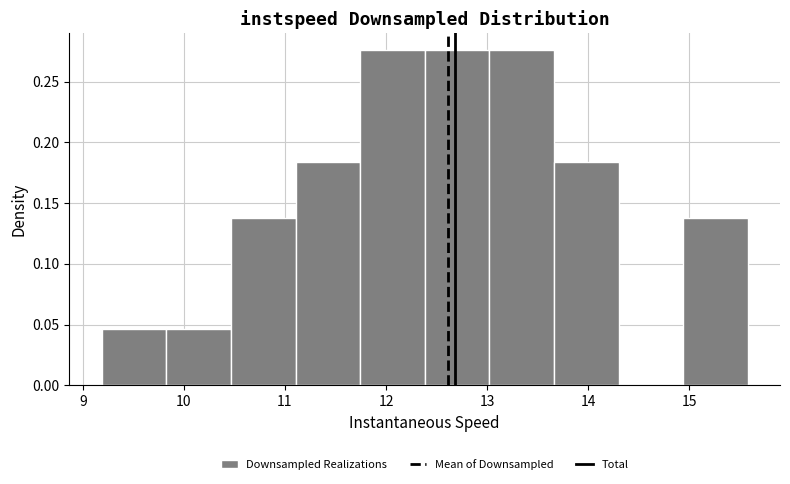

What is the height of the bar covering 14.9 to 15.6 on the x-axis? Neither the bar edges nor the heights are printed on the chart, so give them approximately, as read against the axes.

0.140